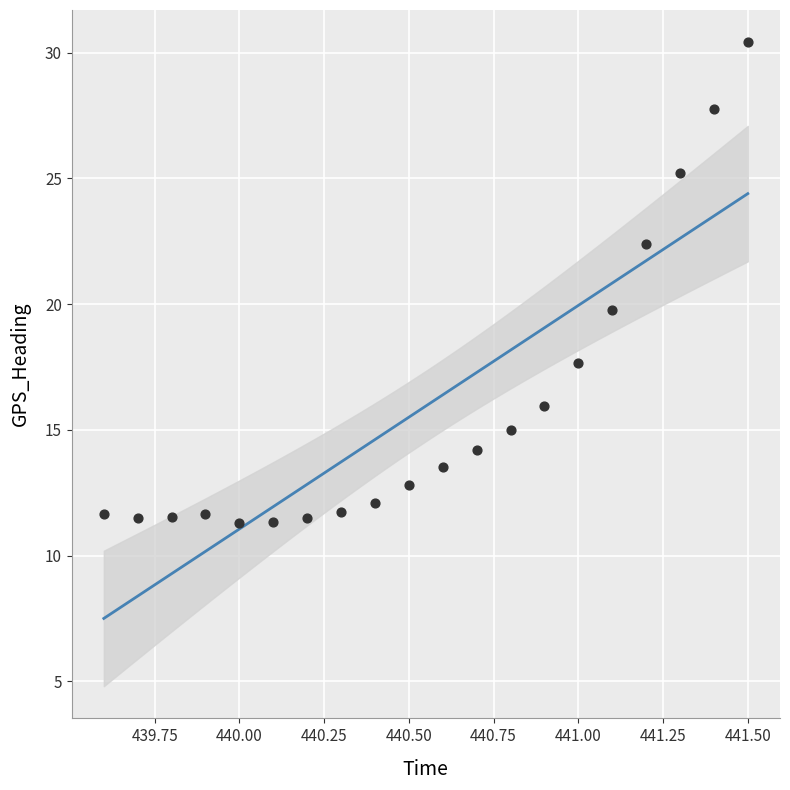

What is the range of X values (max minus min)?

1.9